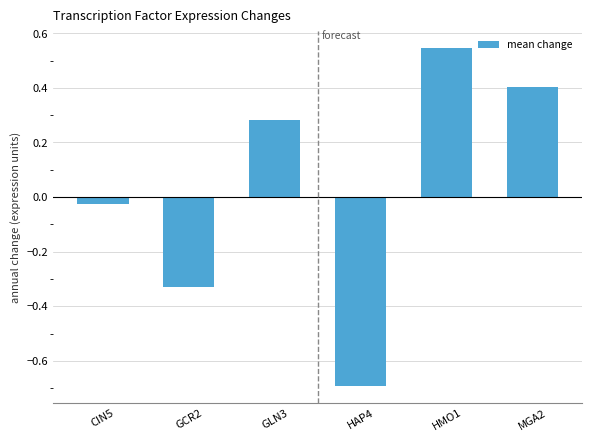

Which has a higher value, CIN5 or HAP4?

CIN5